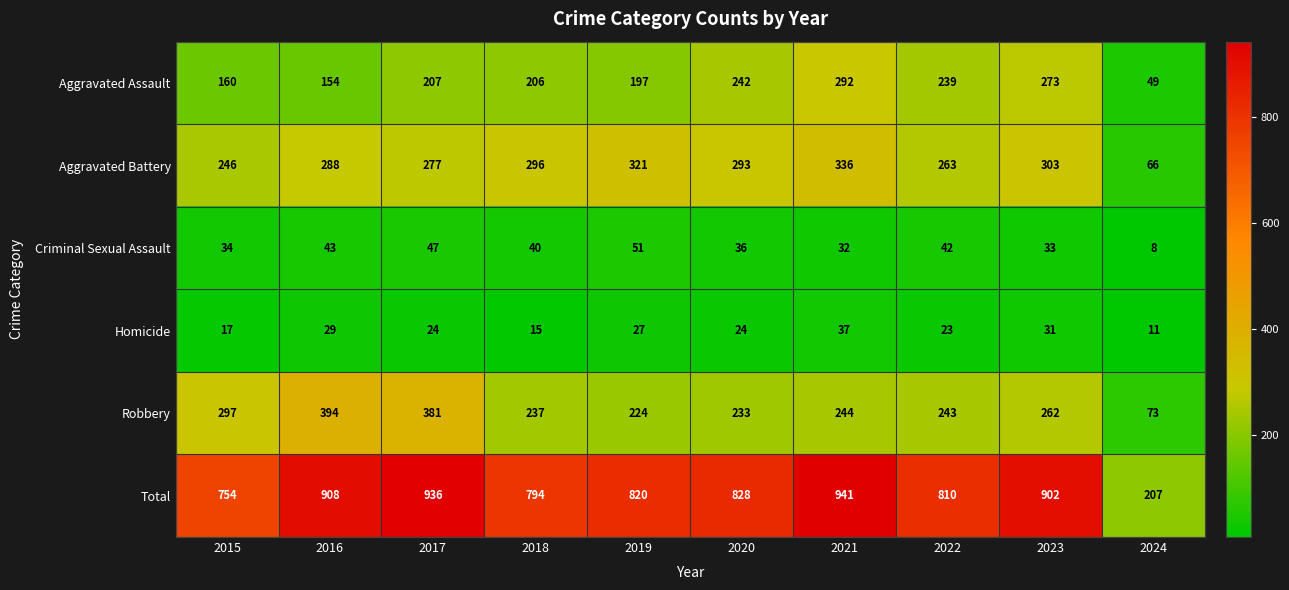

The value of Aggravated Battery at 2024 is 93. True or false?

False